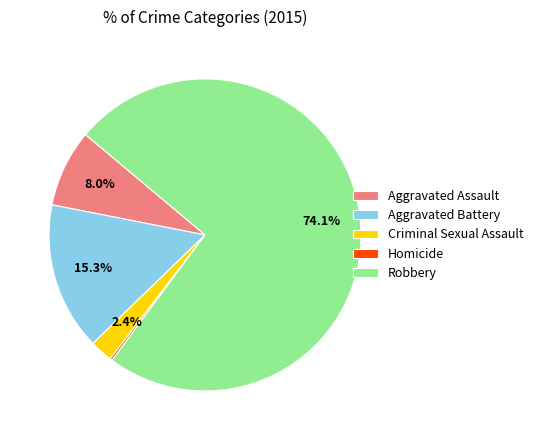

To the nearest percent, what is the difference between the largest and smallest slice percentages?

74%